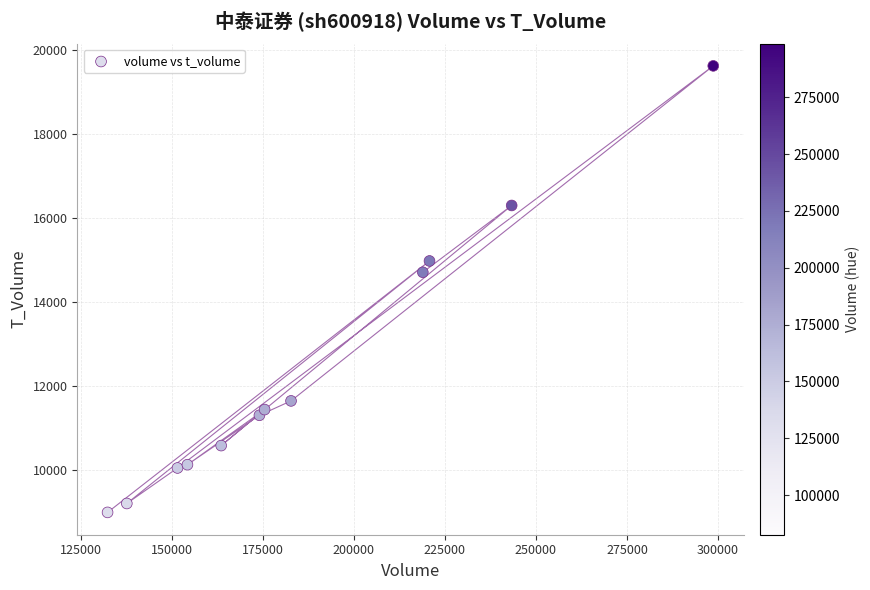

What Y value in the scatter plot is closest to 14307?

14708